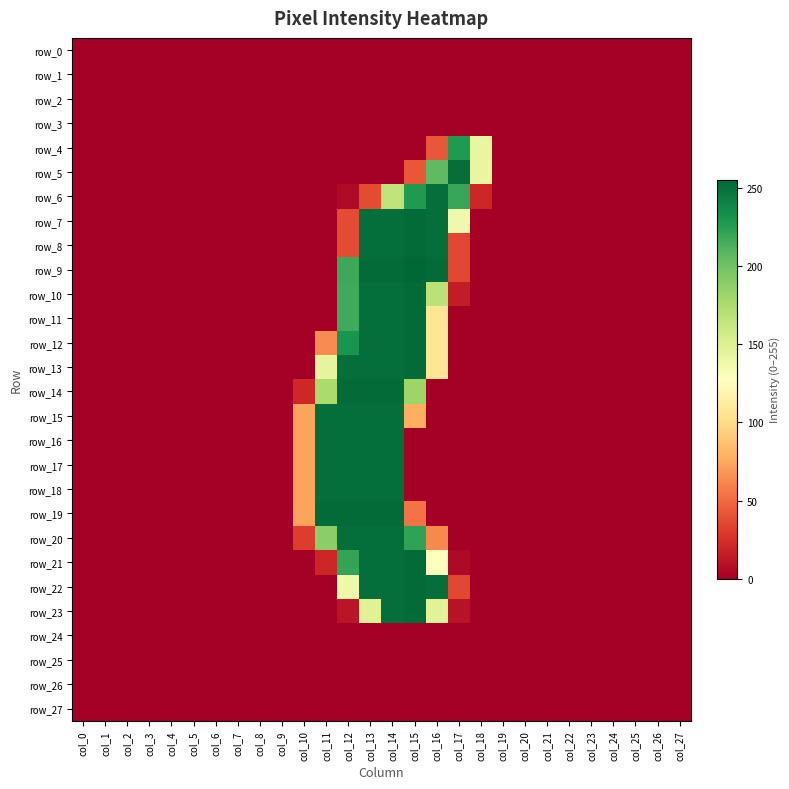

Which category has the lowest value in the row_0 series?

col_0